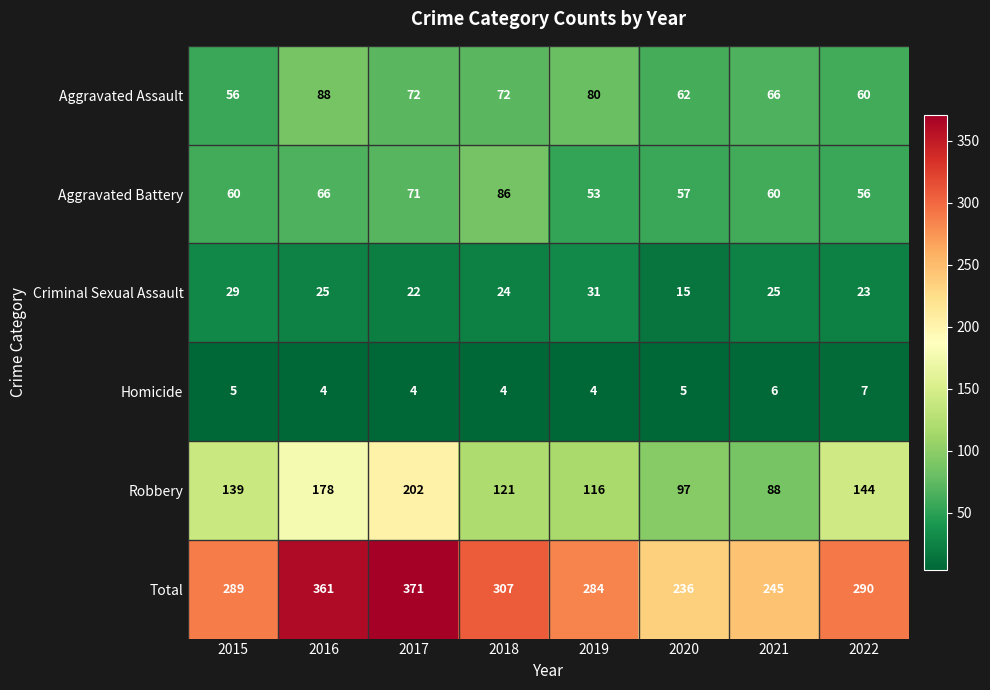

Which series has the widest spread of values?

Total